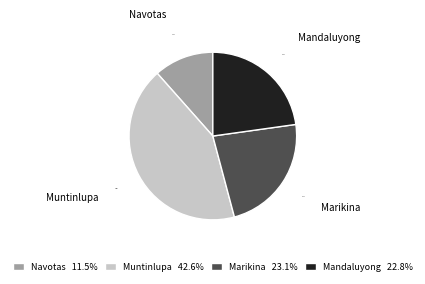

Combined, what portion of the pie is Navotas and Mandaluyong?

34.3%